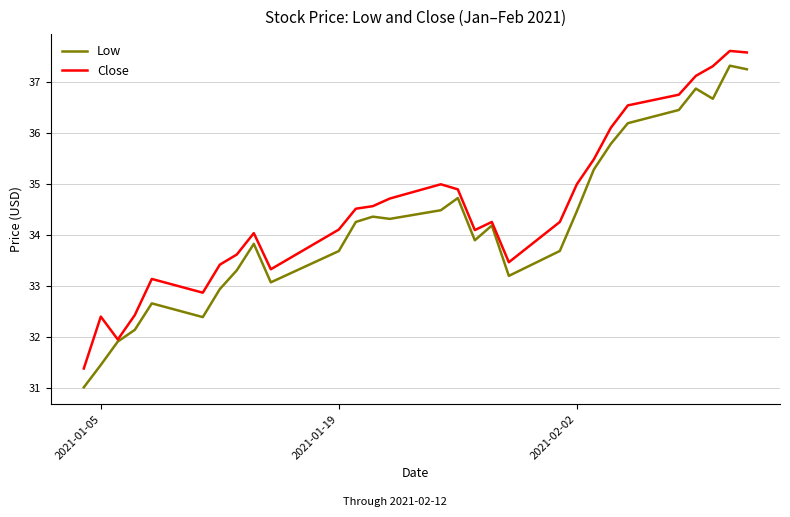

What is the maximum value for Low?

37.3